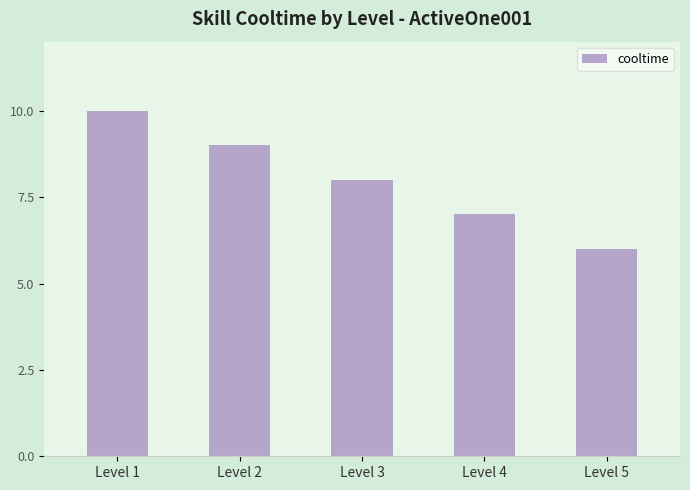

What is the difference between the second highest and minimum values?

3